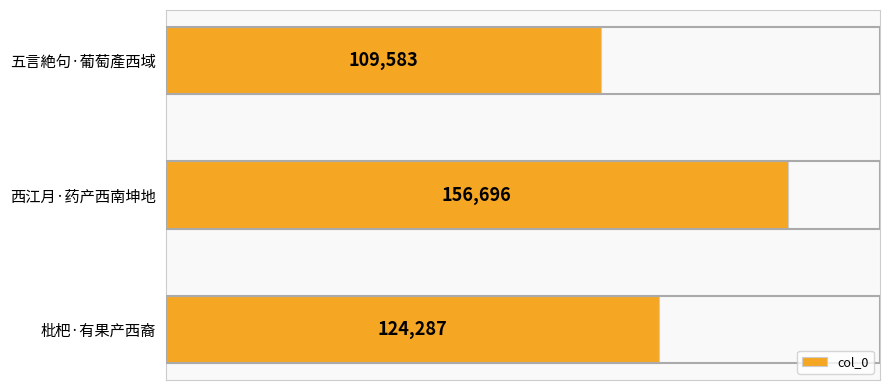

What is the minimum value shown in the chart?

109583